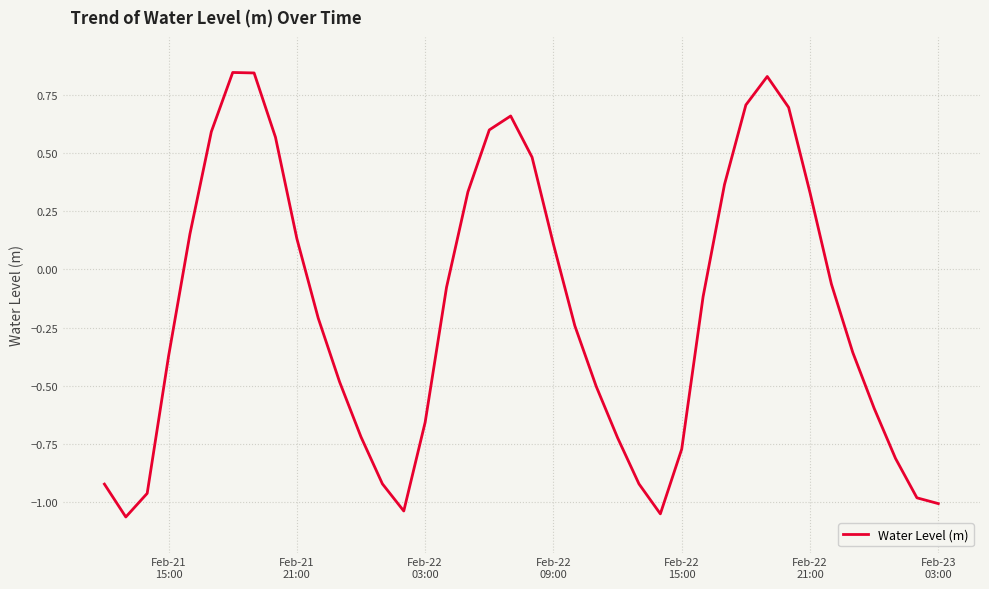

What is the difference between the maximum and minimum values?

1.9